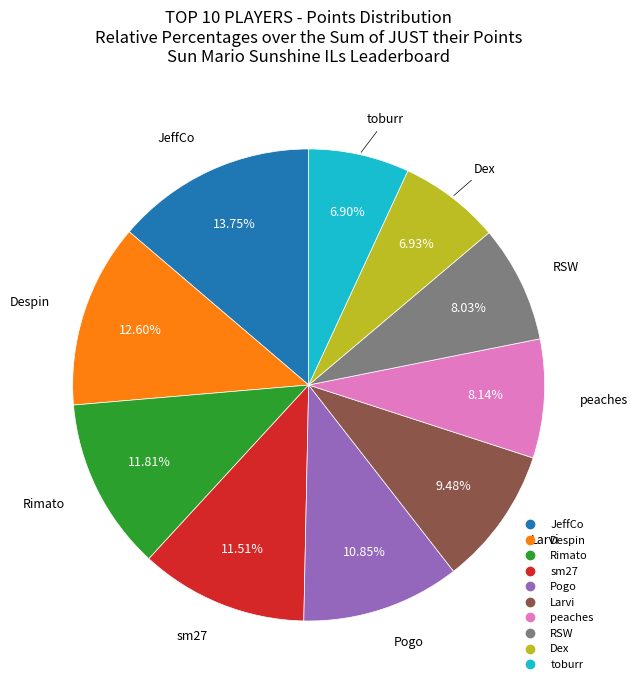

To the nearest percent, what is the average slice percentage?

10%